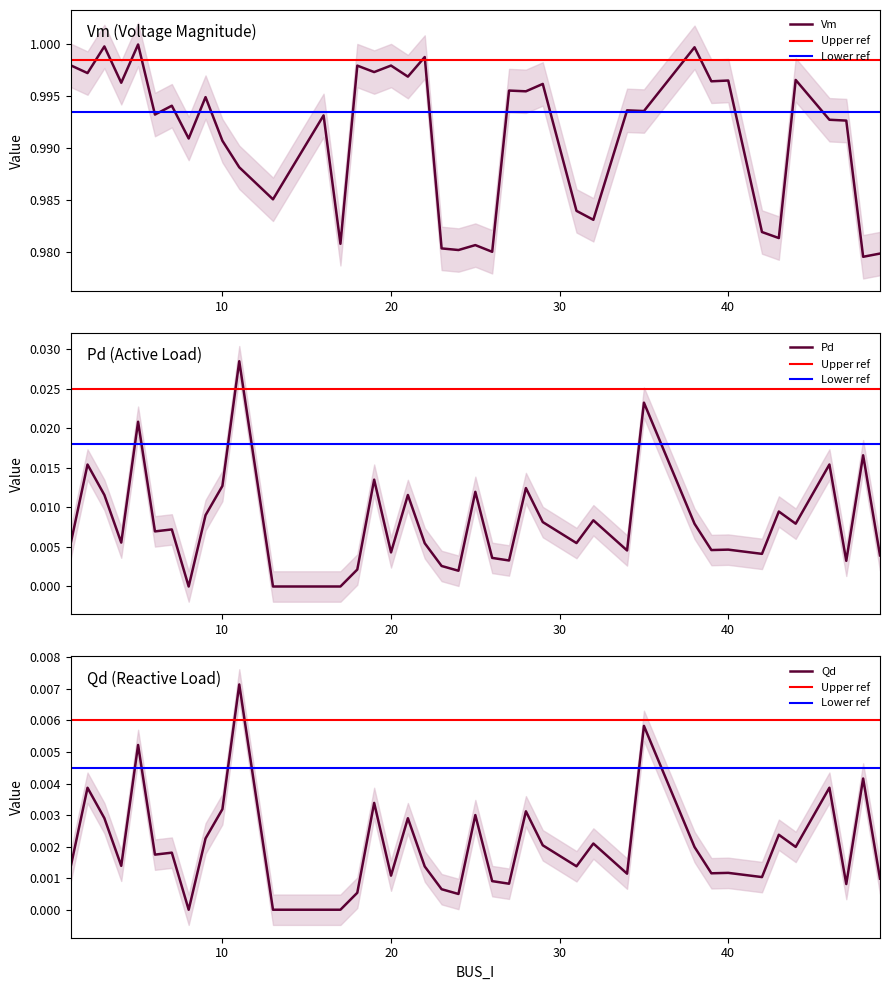

True or false: Pd has a value of 0.0 at 3.

False